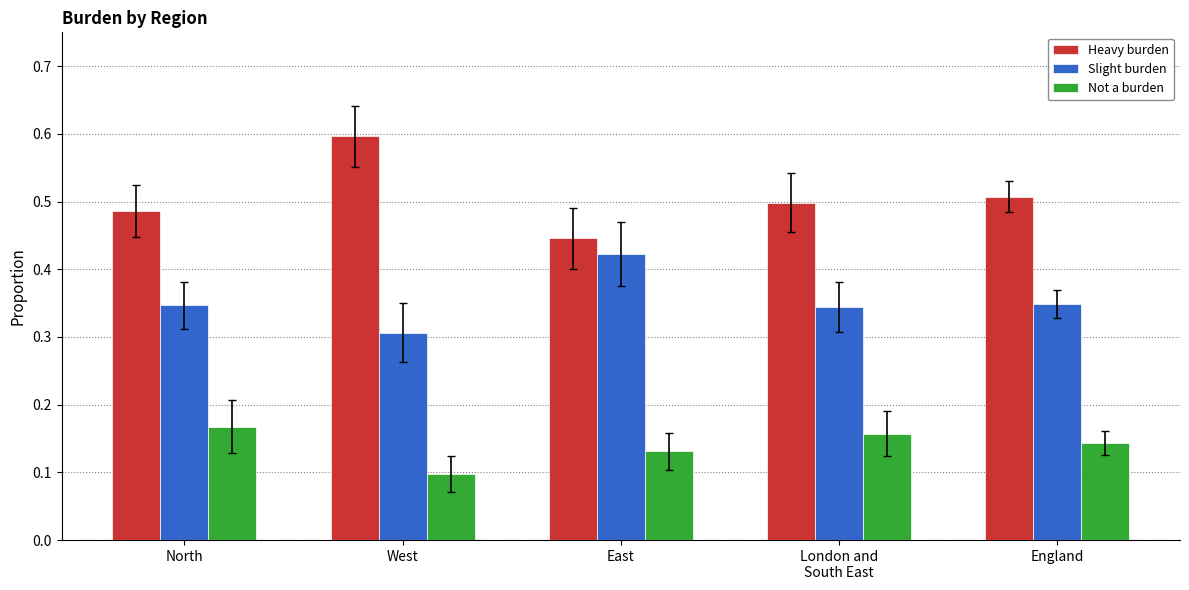

What is the sum of the Slight burden values at West and North?

0.7